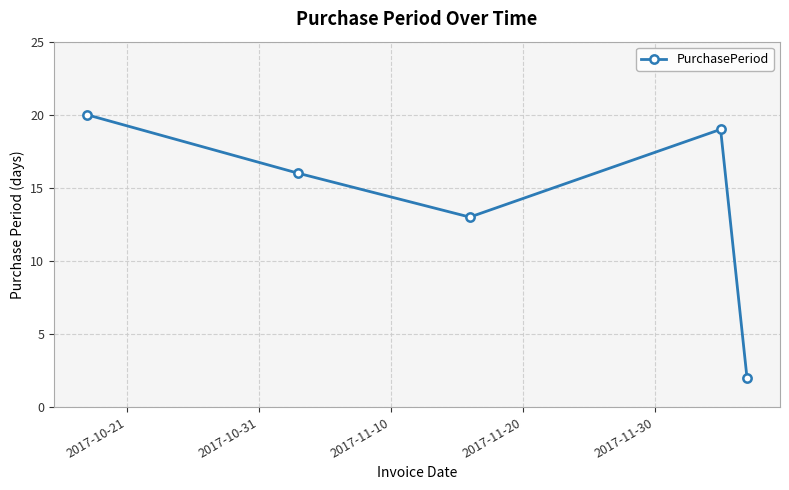

Does the chart display data point markers on the line(s)?

Yes